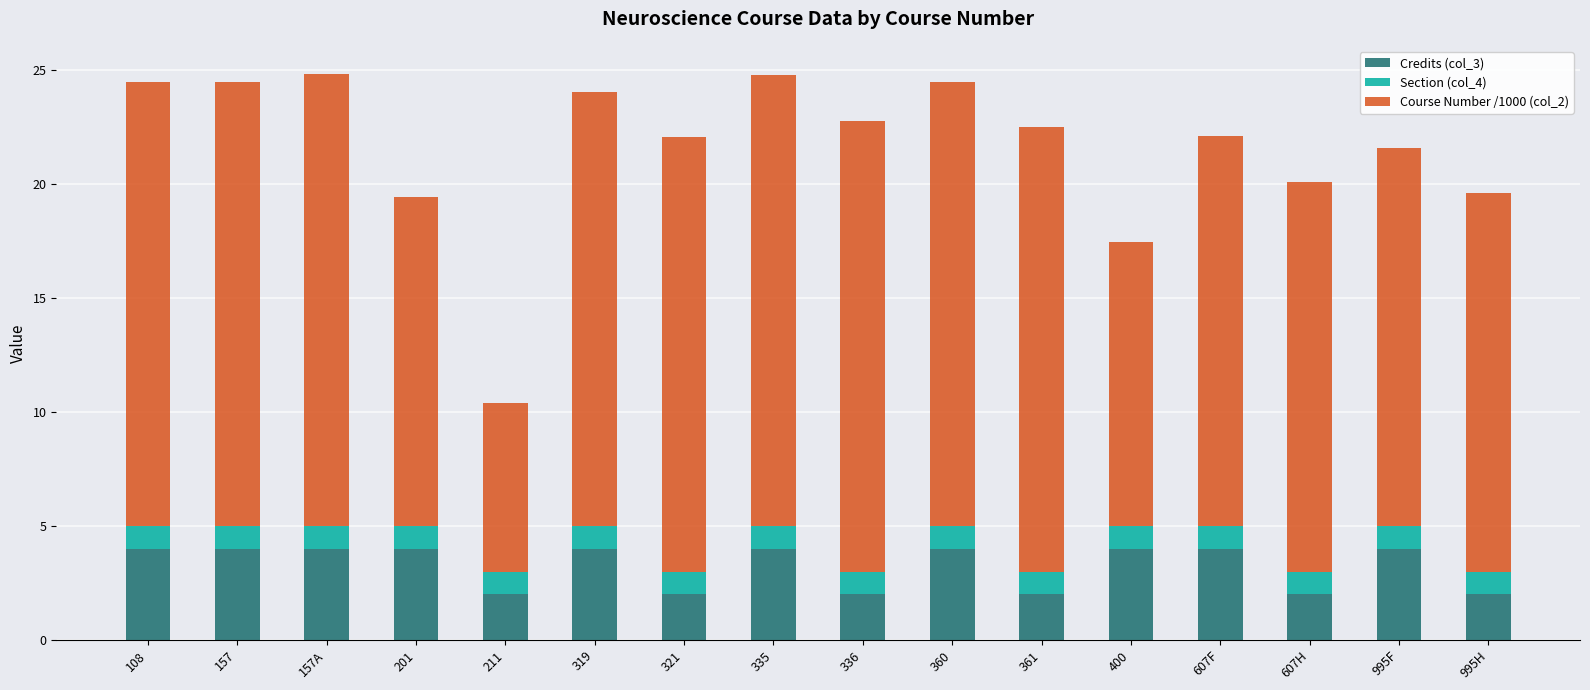

Does the chart contain stacked bars?

Yes